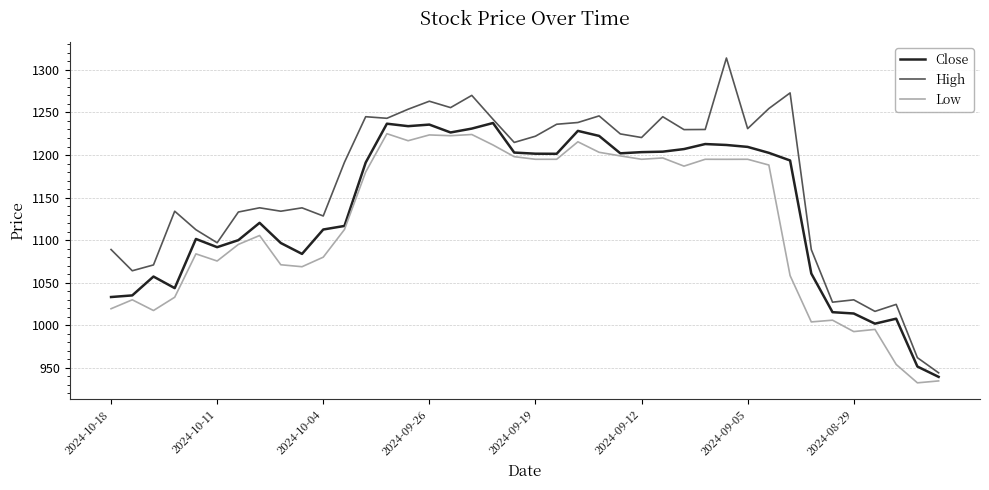

True or false: High and Low cross at least once.

False